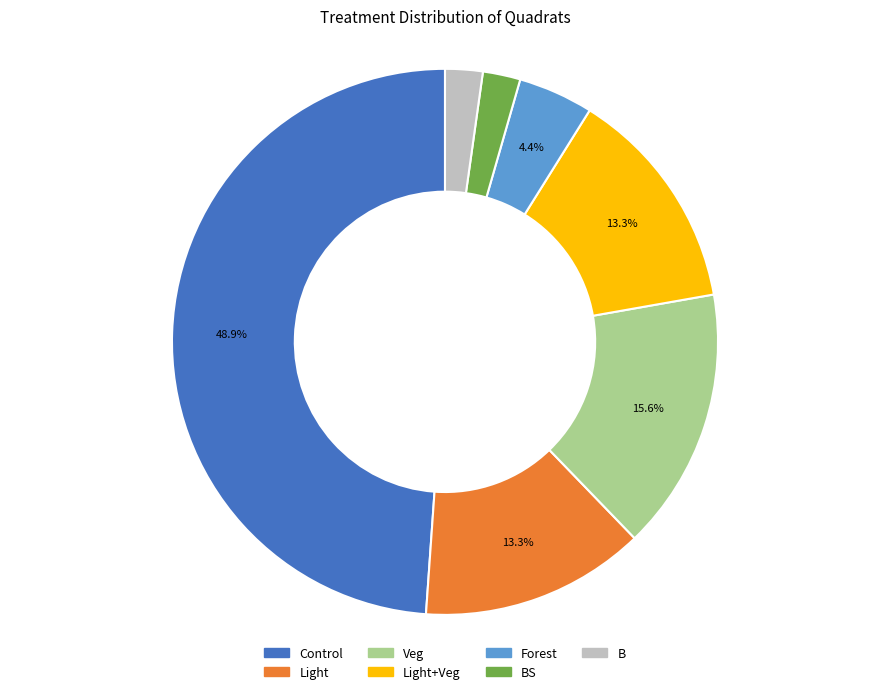

Is there a majority slice in this chart?

No